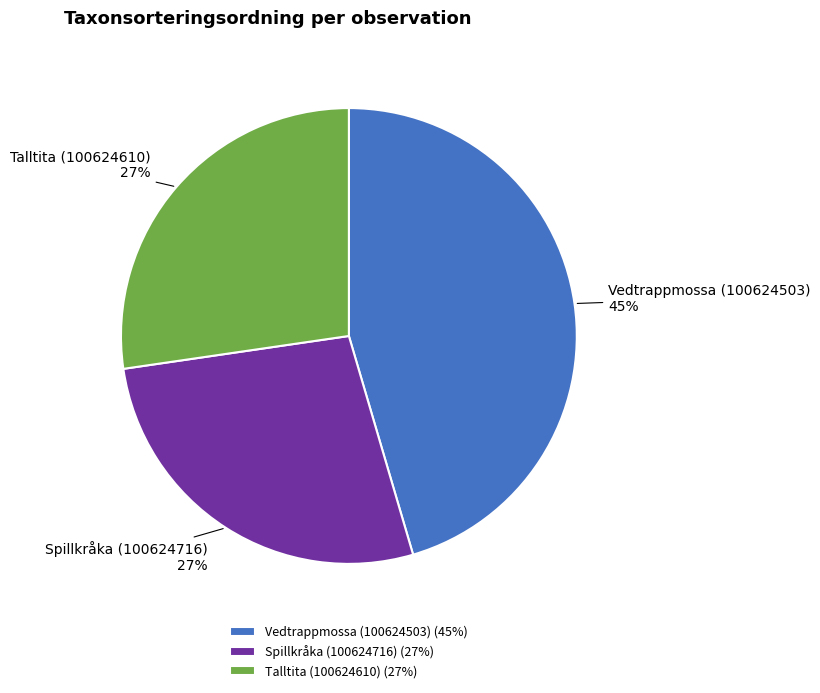

Combined, do Talltita (100624610) and Spillkråka (100624716) account for over 50%?

Yes